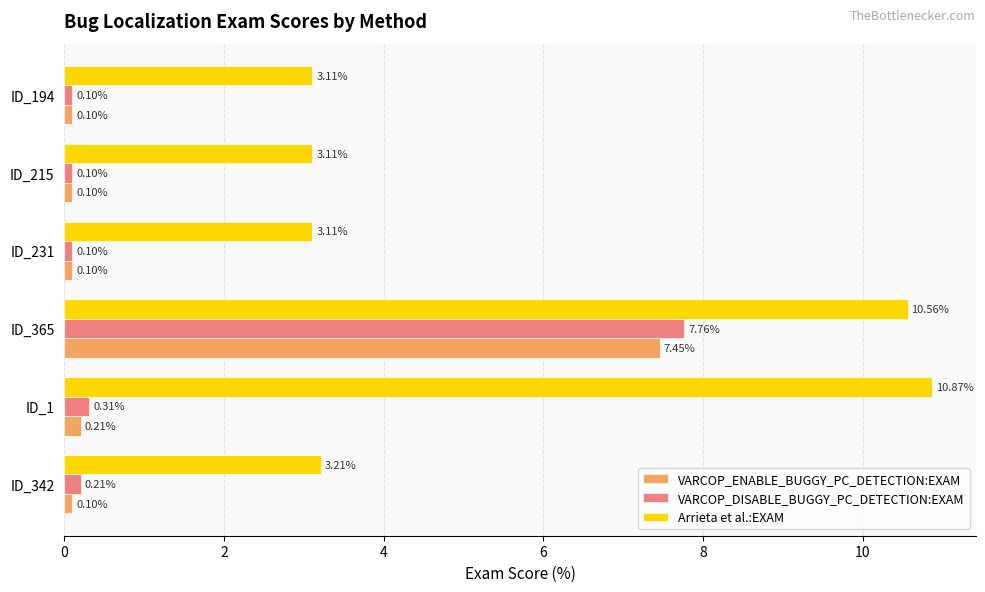

Which series has the largest range (max minus min)?

Arrieta et al.:EXAM